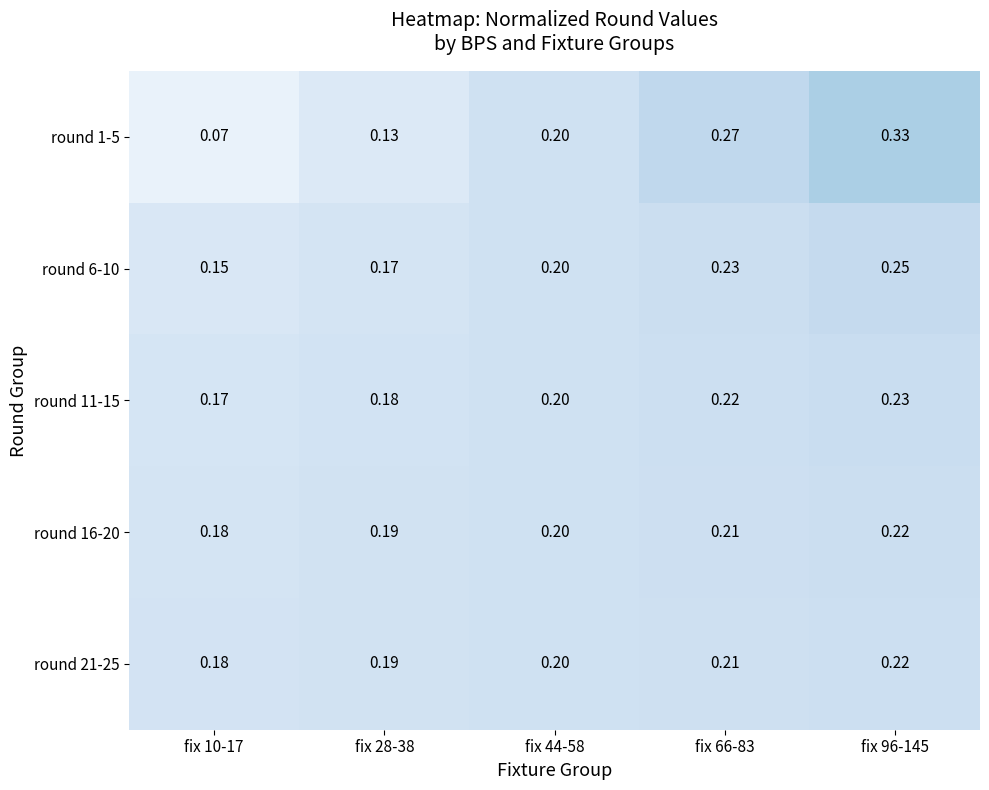

Is the value of round 11-15 at fix 66-83 greater than the value of round 16-20 at fix 28-38?

Yes